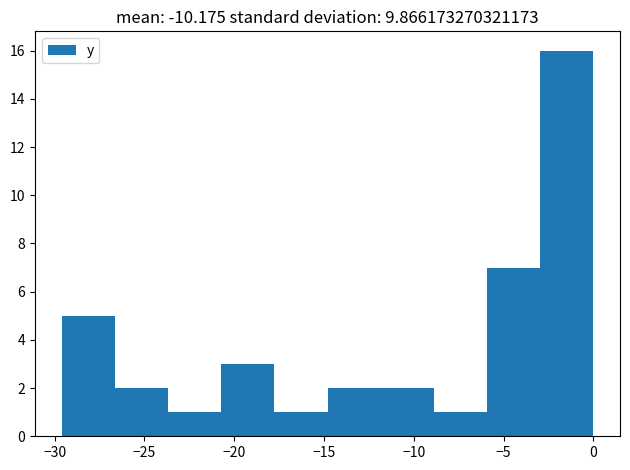

What is the height of the bar covering -9.0 to -6.0 on the x-axis? Neither the bar edges nor the heights are printed on the chart, so give them approximately, as read against the axes.

1